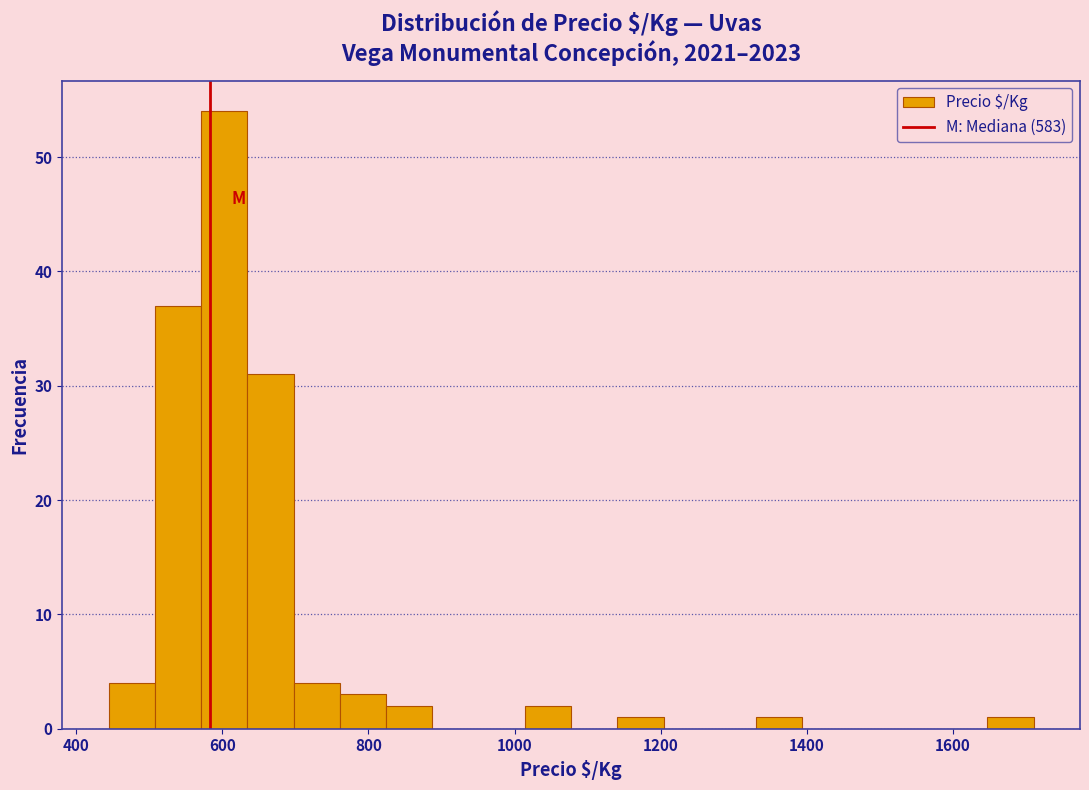

Around what value on the x-axis is the tallest bar? Give the approximate position of its centre, as read against the axis.

600